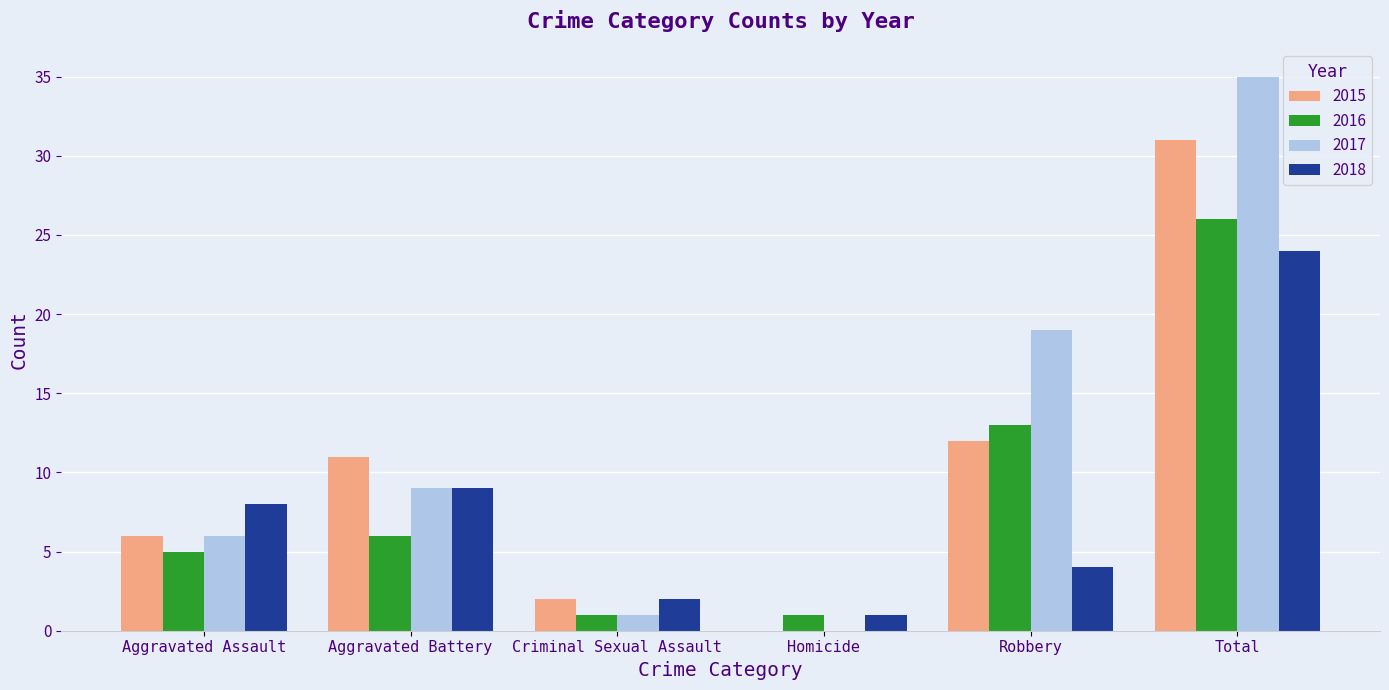

How many groups of bars are there?

6